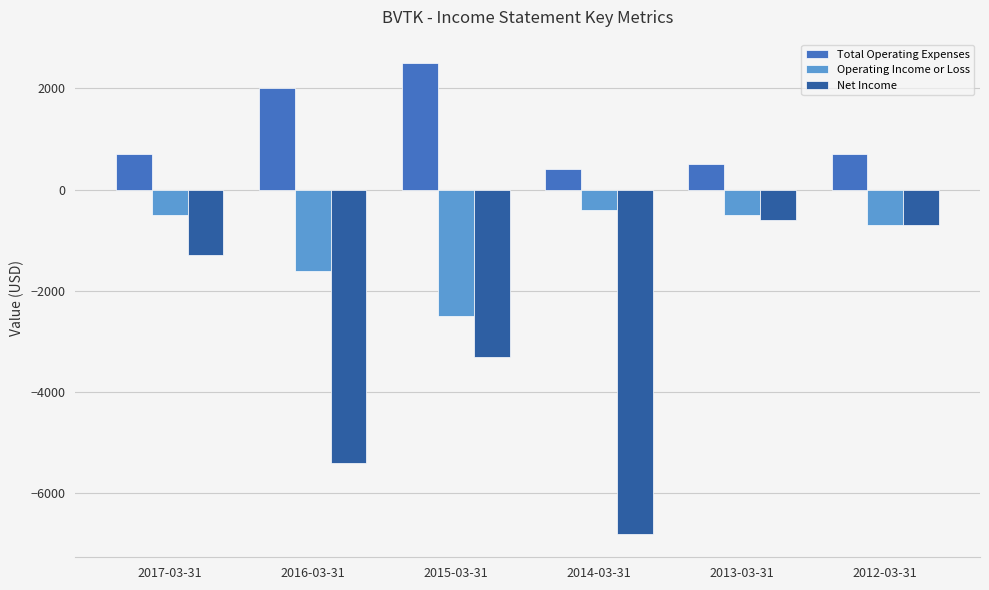

At which label does Operating Income or Loss reach its peak?

2014-03-31